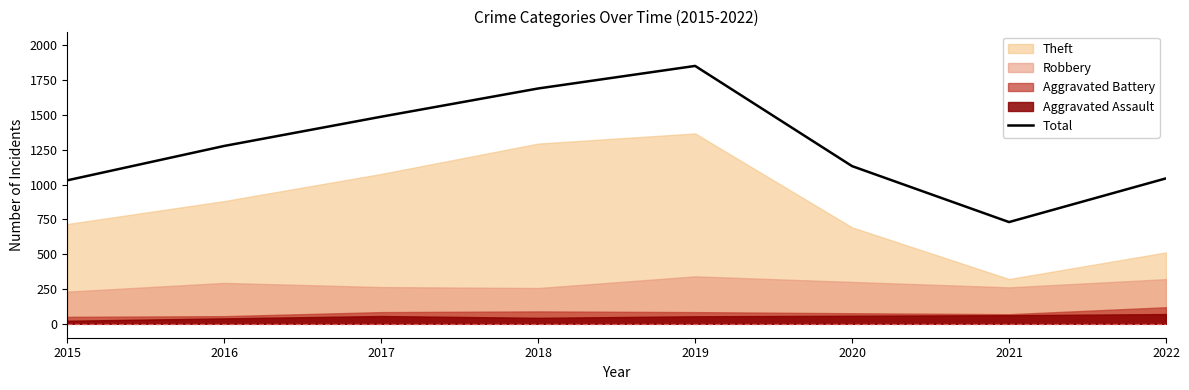

Reading left to right, transcribe all the data shown in this chart.

2015=1031	2016=1278	2017=1488	2018=1691	2019=1853	2020=1133	2021=731	2022=1045